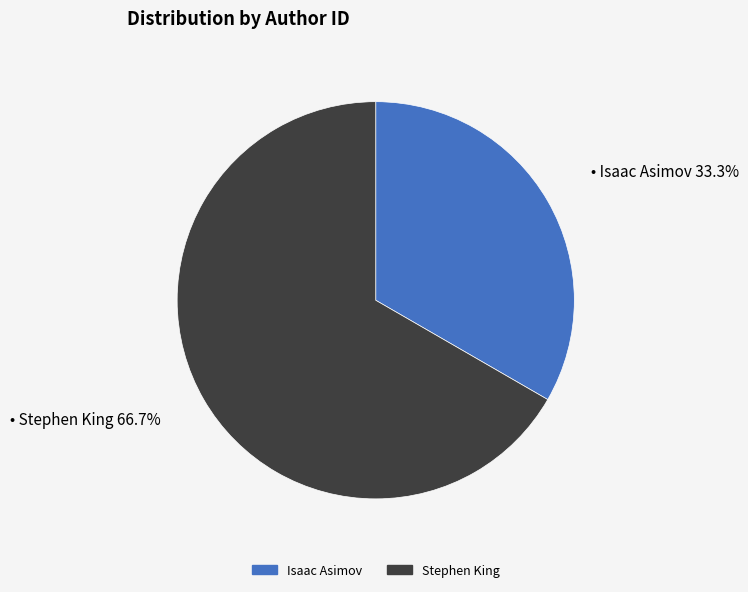

Does Stephen King account for over 50% of the chart?

Yes